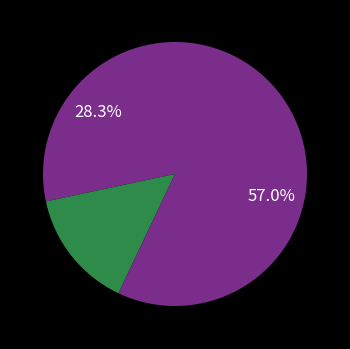

To the nearest percent, what is the average slice percentage?

33%